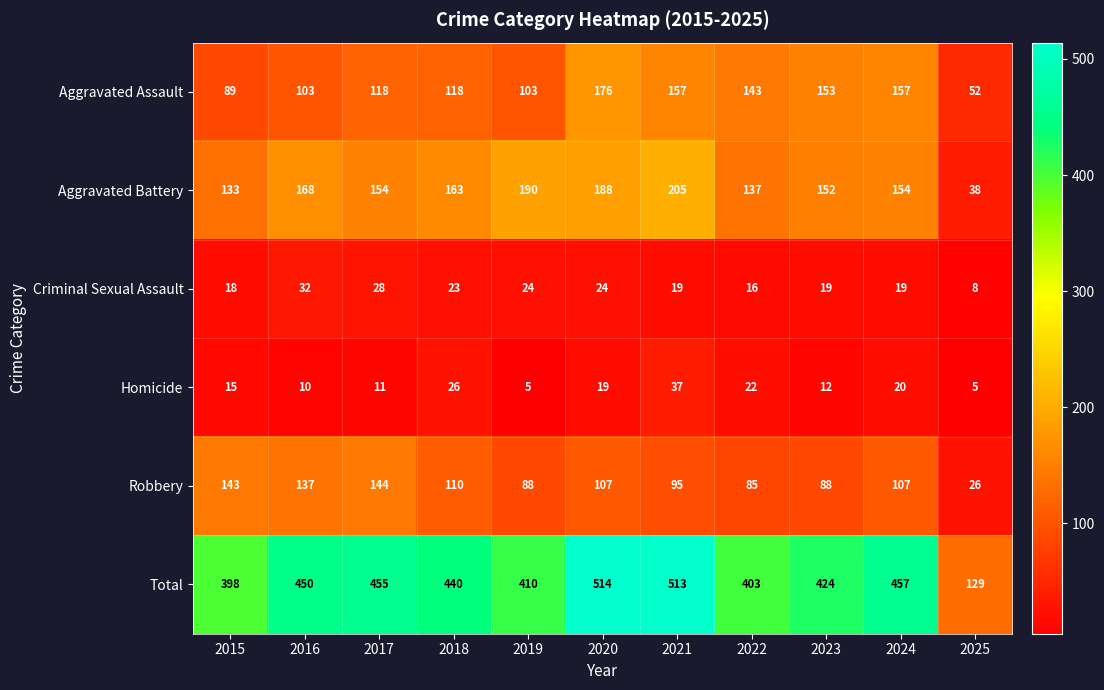

What is the sum of all Homicide values?

182